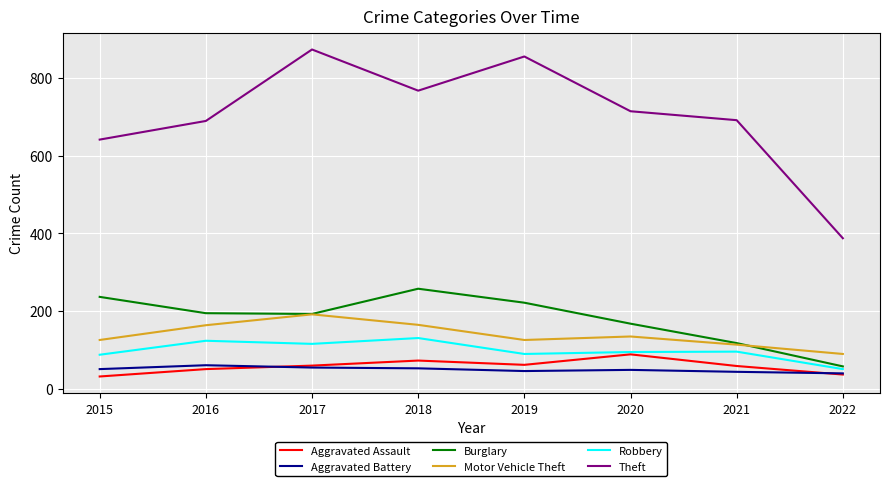

How many distinct data groups are displayed?

6